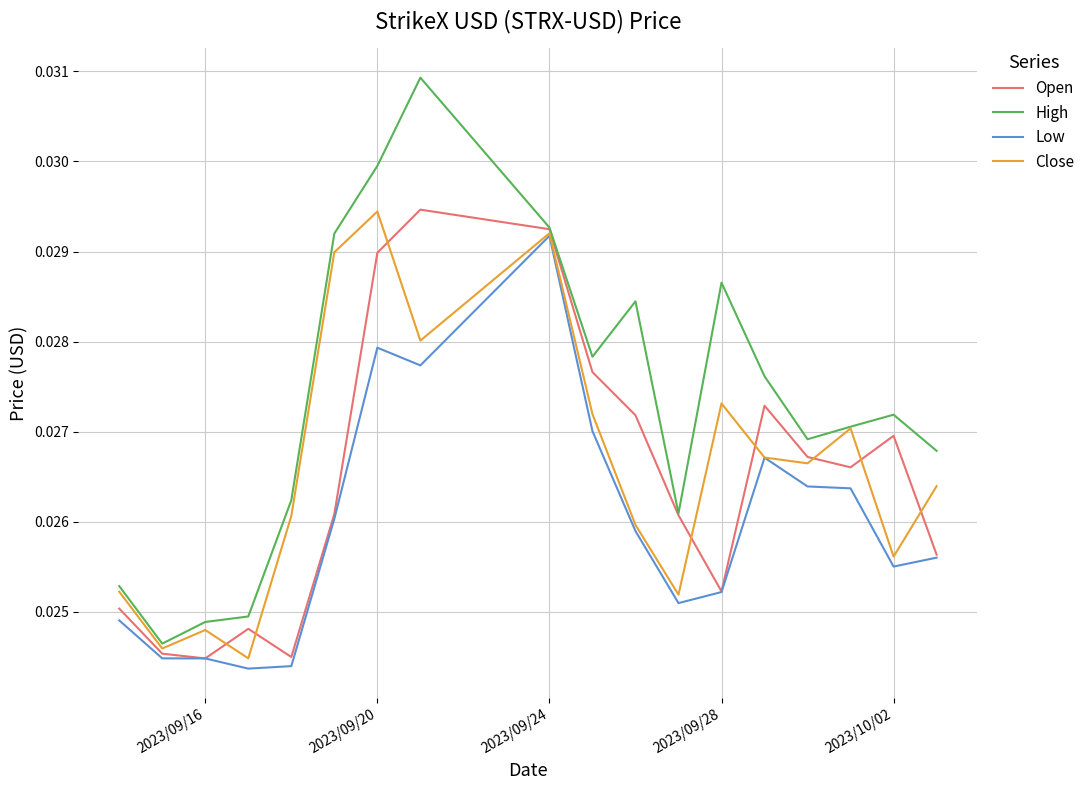

Which series has the largest total across all categories?

High